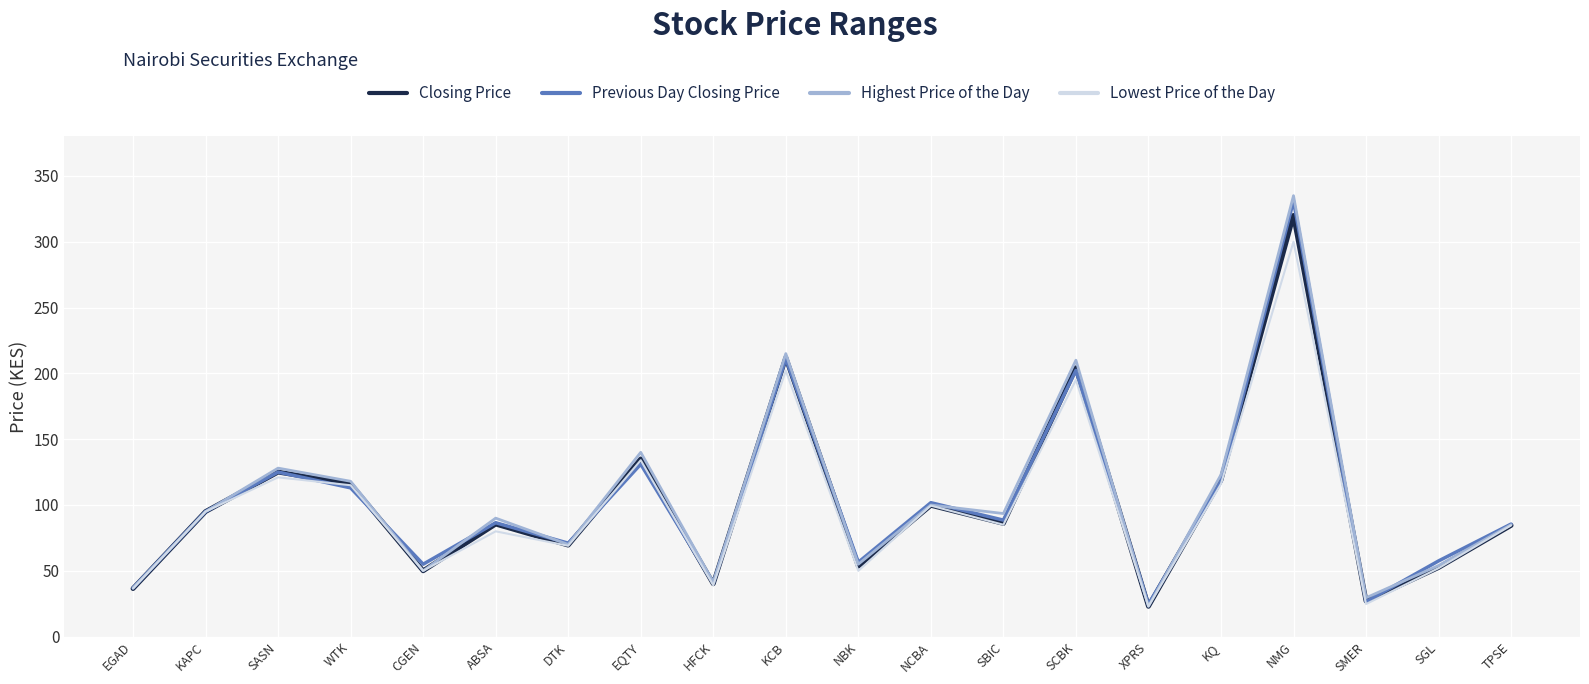

Where is the first local minimum for Closing Price?

CGEN